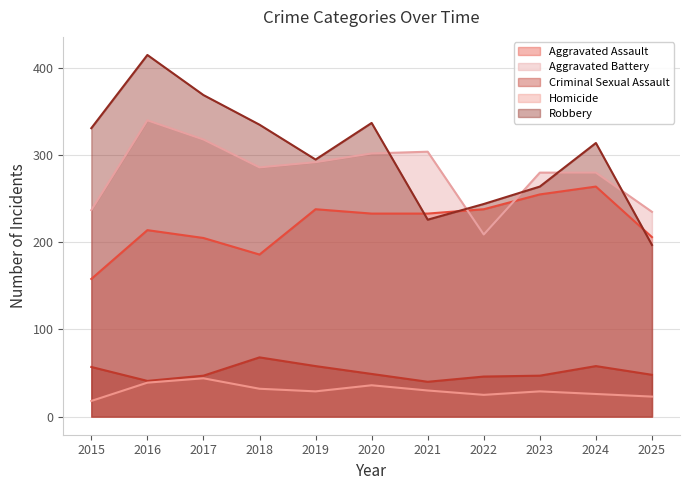

Reading right to left, extract all data points from this chart.

Aggravated Assault: 2025=206	2024=264	2023=255	2022=238	2021=233	2020=233	2019=238	2018=186	2017=205	2016=214	2015=158
Aggravated Battery: 2025=235	2024=280	2023=280	2022=209	2021=304	2020=302	2019=292	2018=286	2017=318	2016=340	2015=237
Criminal Sexual Assault: 2025=48	2024=58	2023=47	2022=46	2021=40	2020=49	2019=58	2018=68	2017=47	2016=41	2015=57
Homicide: 2025=23	2024=26	2023=29	2022=25	2021=30	2020=36	2019=29	2018=32	2017=44	2016=39	2015=18
Robbery: 2025=197	2024=314	2023=264	2022=244	2021=226	2020=337	2019=295	2018=335	2017=369	2016=415	2015=331